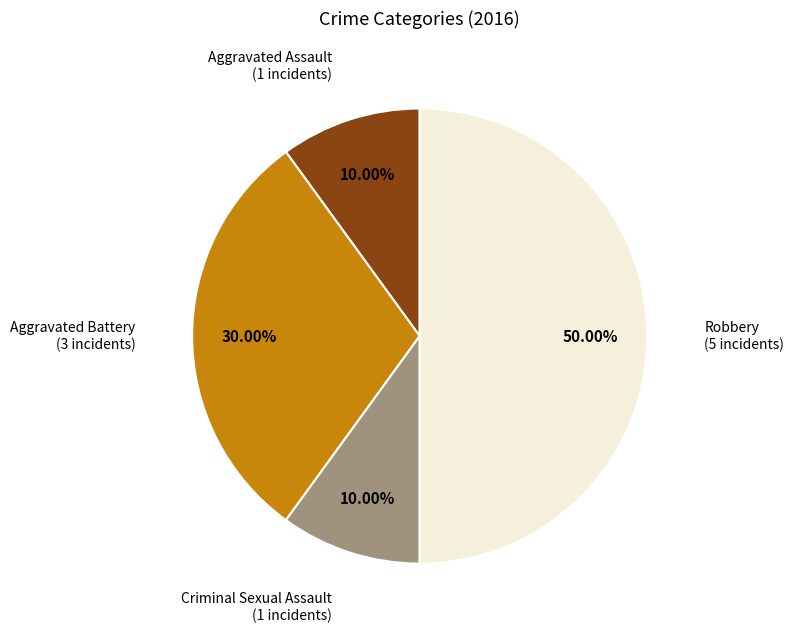

Count the number of slices in the pie.

4